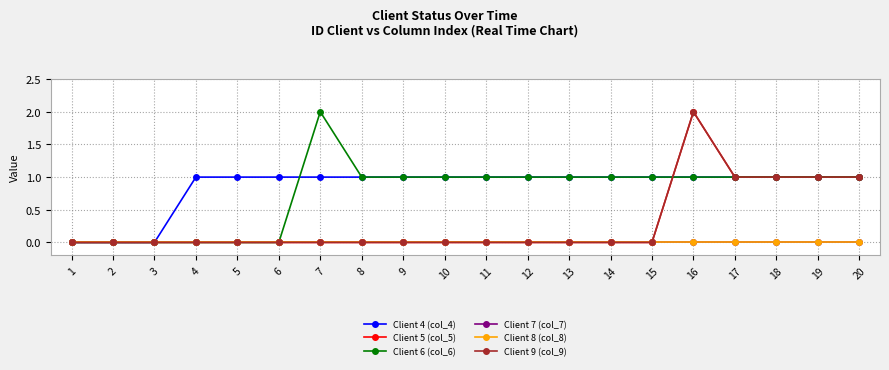

How many lines are shown in the chart?

6